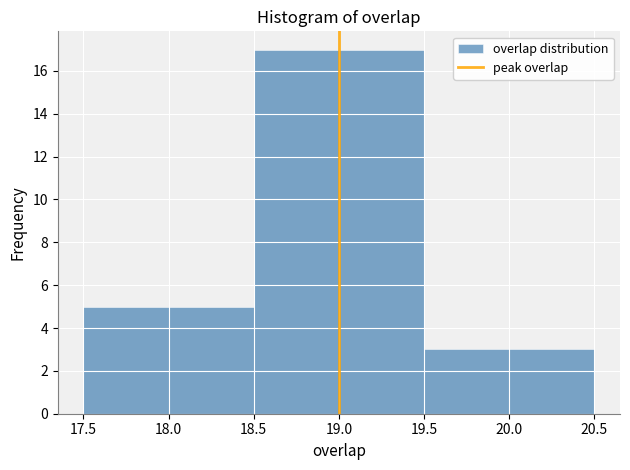

How tall is the bar that spans 18.5 to 19.5 on the x-axis? The values are not printed on the chart, so give them approximately, as read against the axis.

17